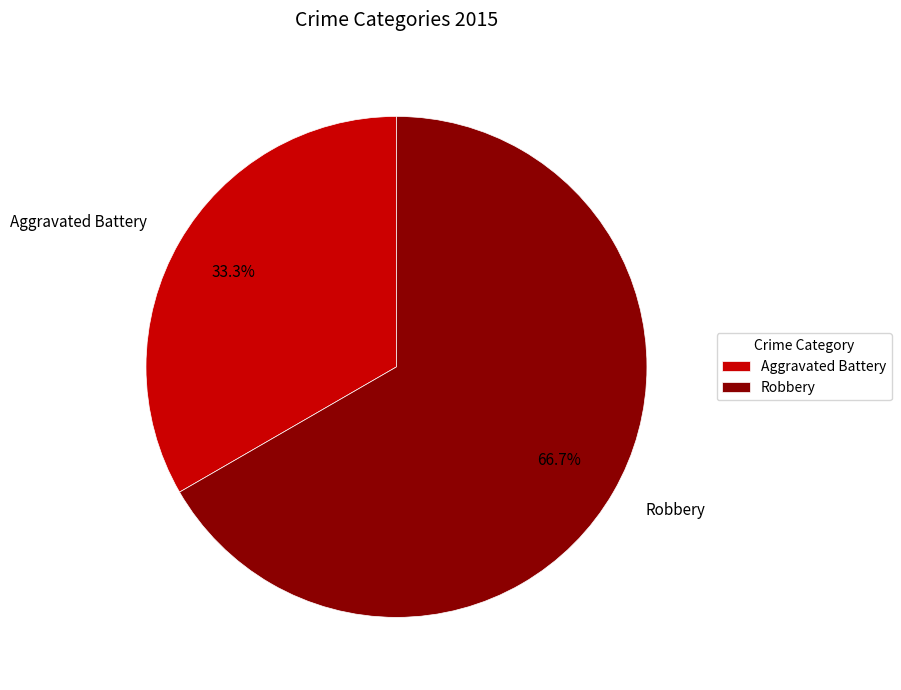

What is the total percentage of Robbery and Aggravated Battery?

100.0%